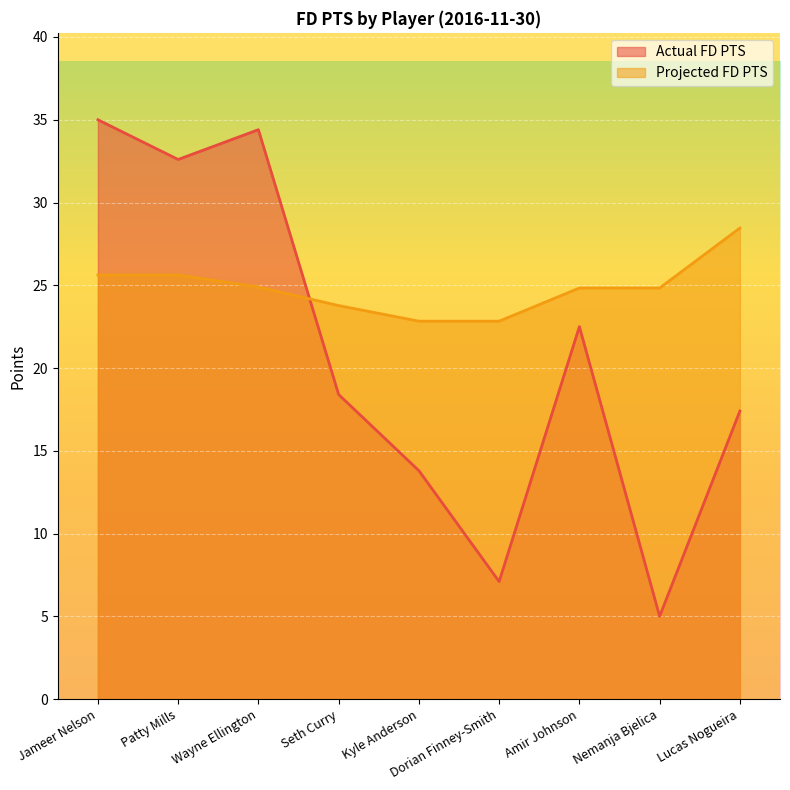

How many lines are shown in the chart?

2